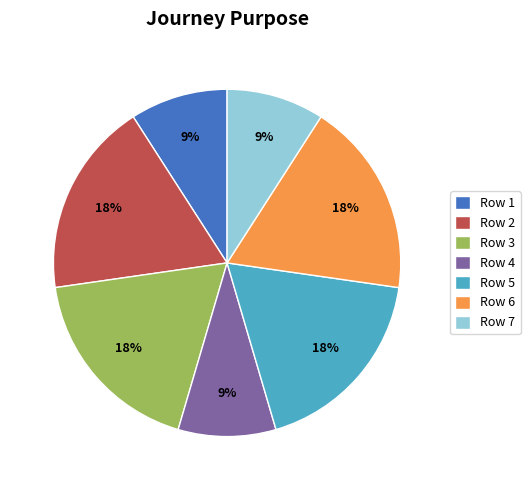

How many segments does this pie chart have?

7